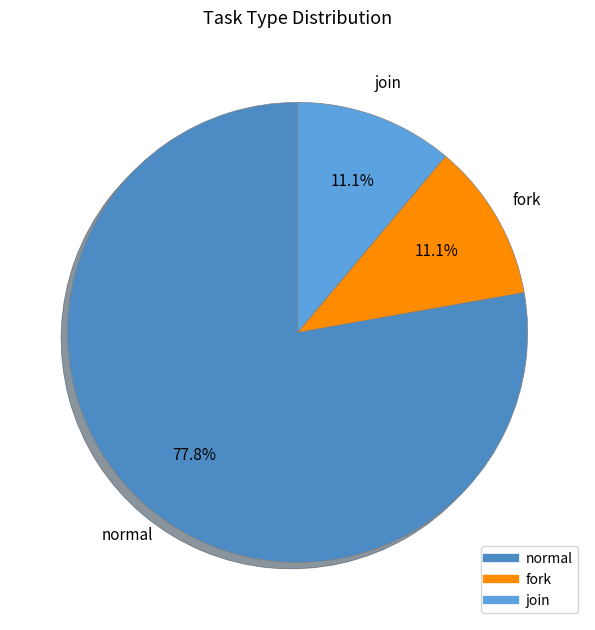

Between fork and normal, which is larger?

normal